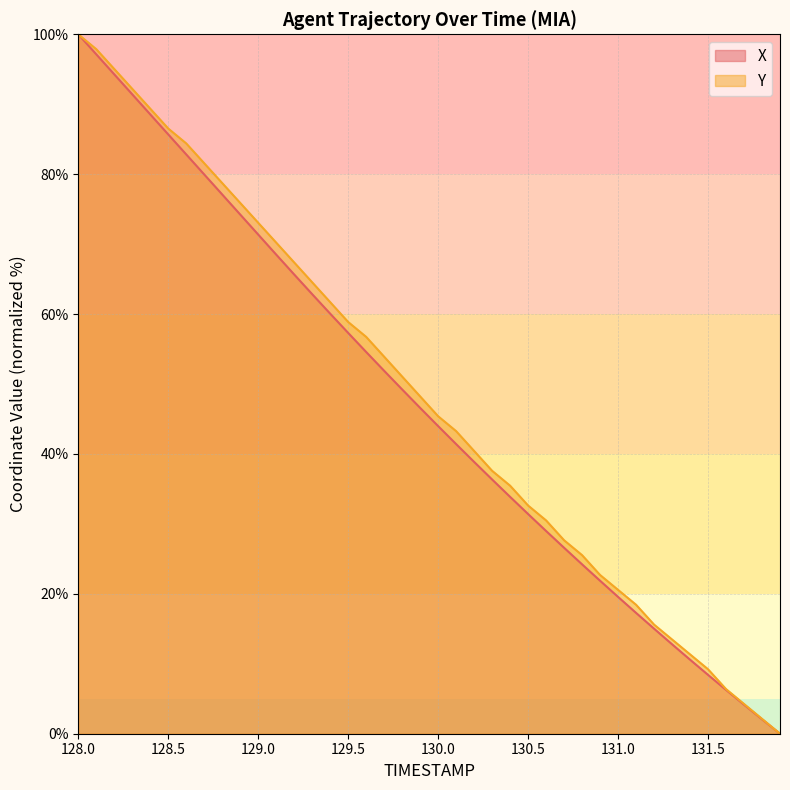

What are all the series names shown in the legend?

X, Y